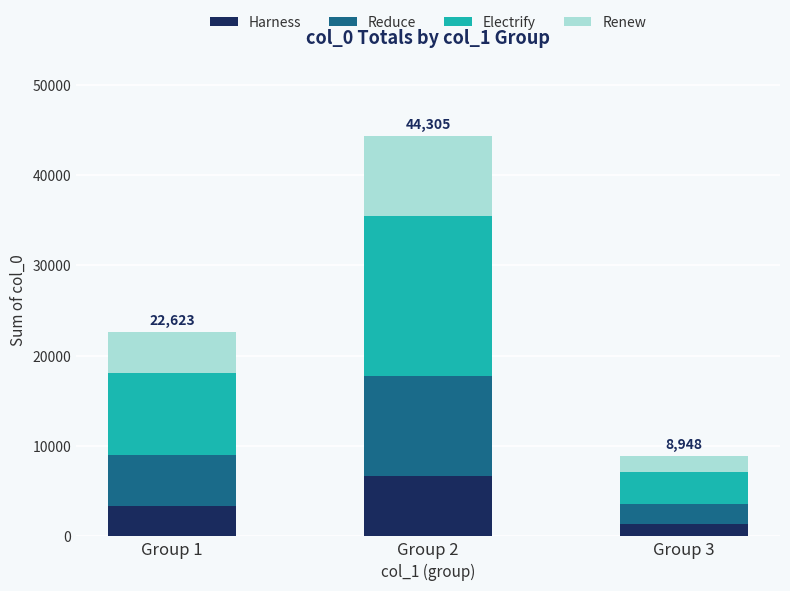

At which category is the sum across all series the highest?

Group 2